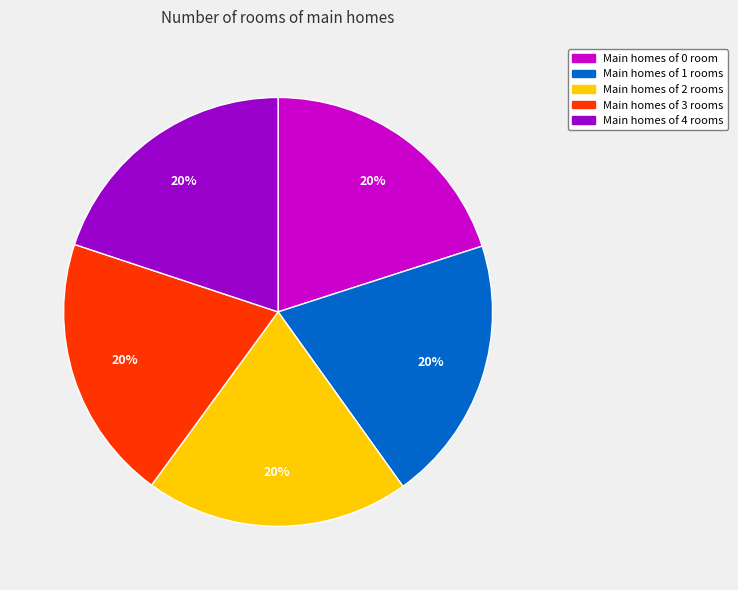

Does any single category account for the majority?

No